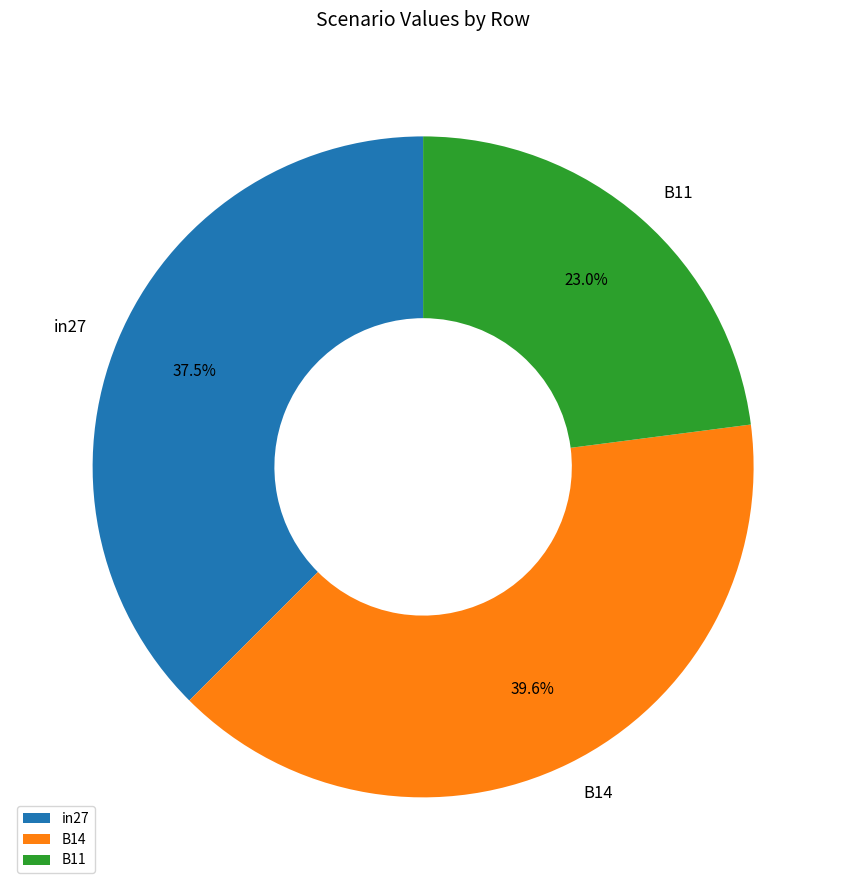

The in27 slice represents 45% of the pie. True or false?

False